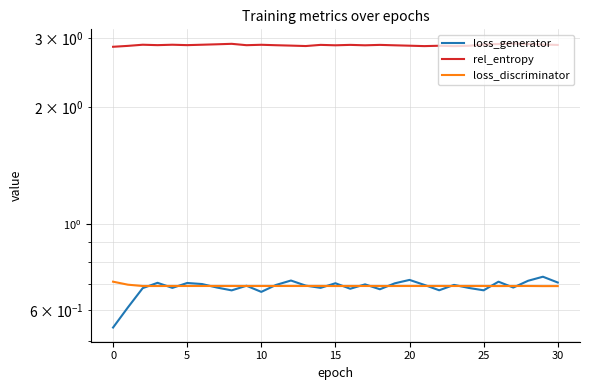

The loss_discriminator series shows 0.7 at 5. True or false?

True